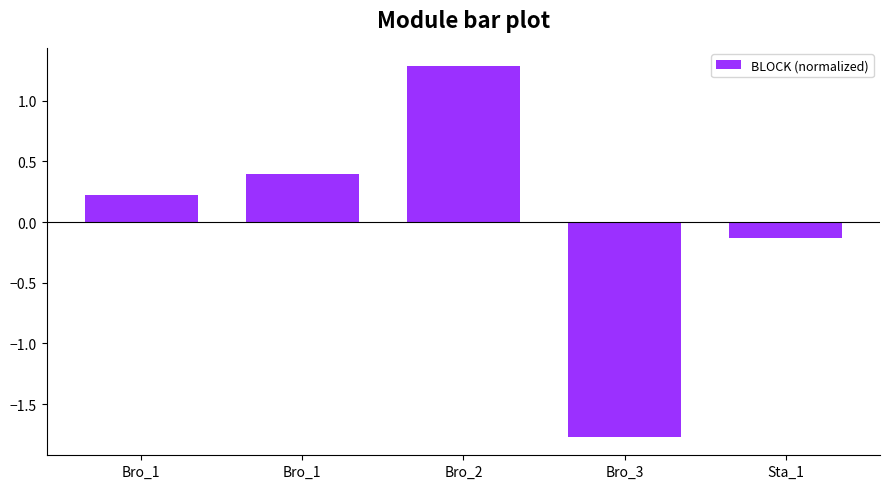

How many bars are there in total?

5